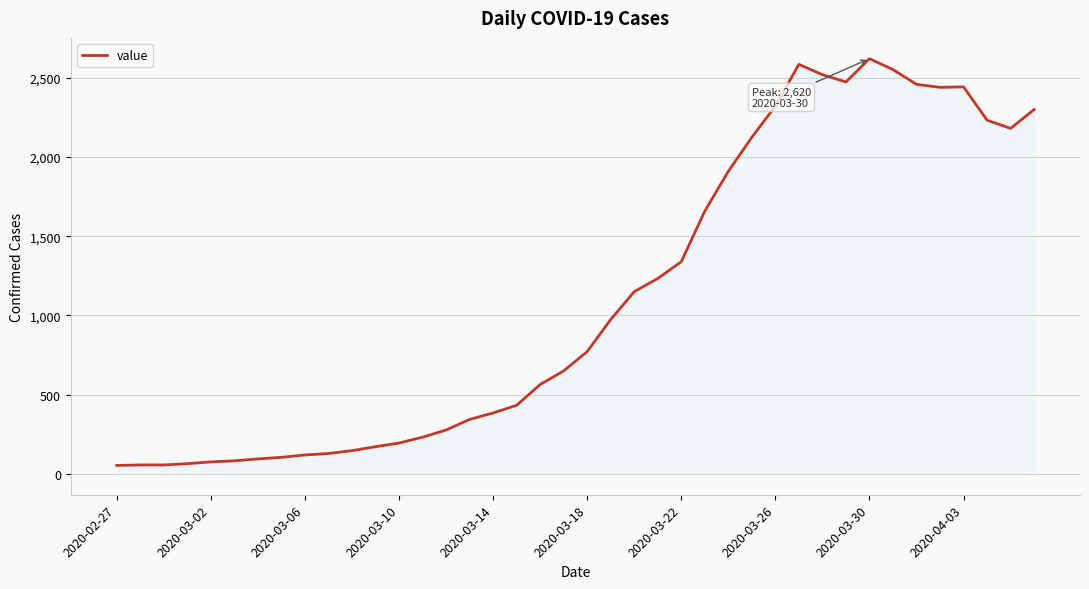

What is the maximum value shown in the chart?

2620